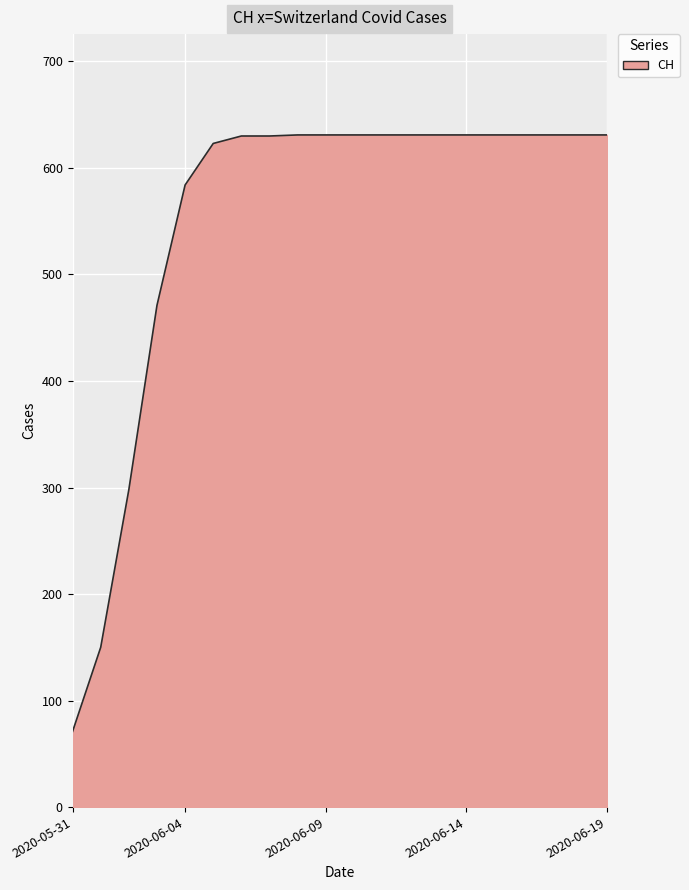

What is the maximum value shown in the chart?

631